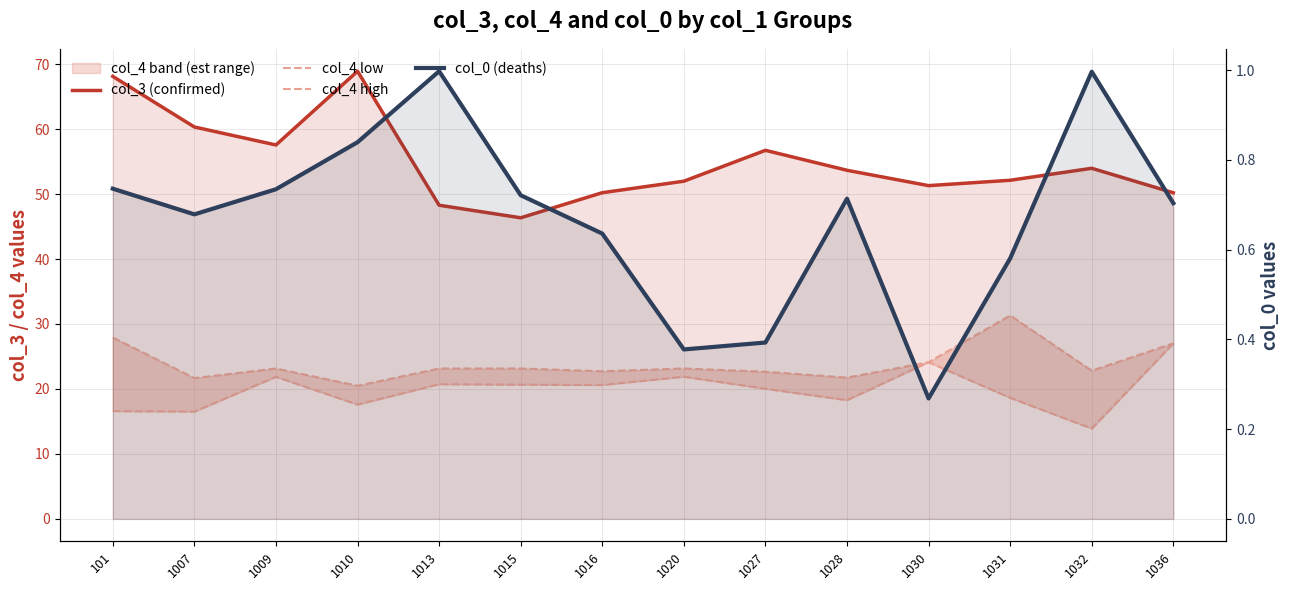

What is the average value of the col_3 (confirmed) series?

55.0